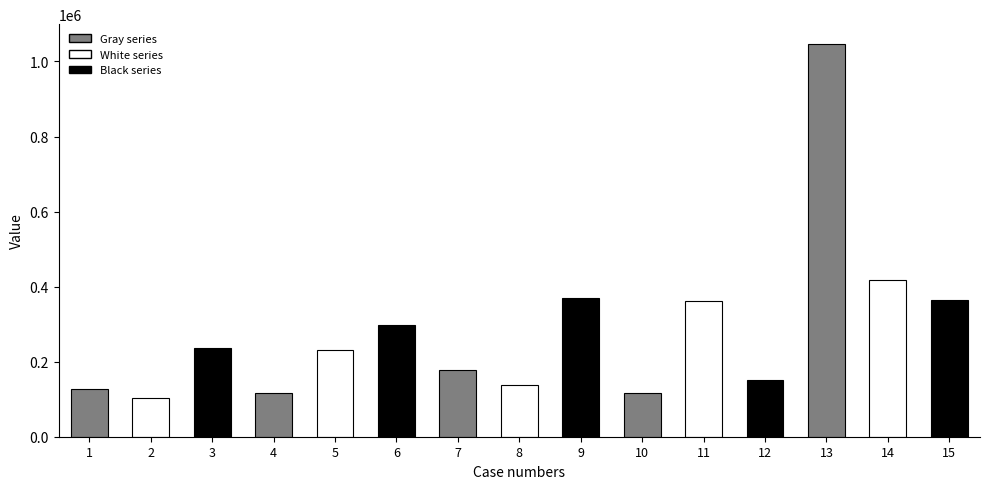

What is the value of the 6th bar from the left?

298626